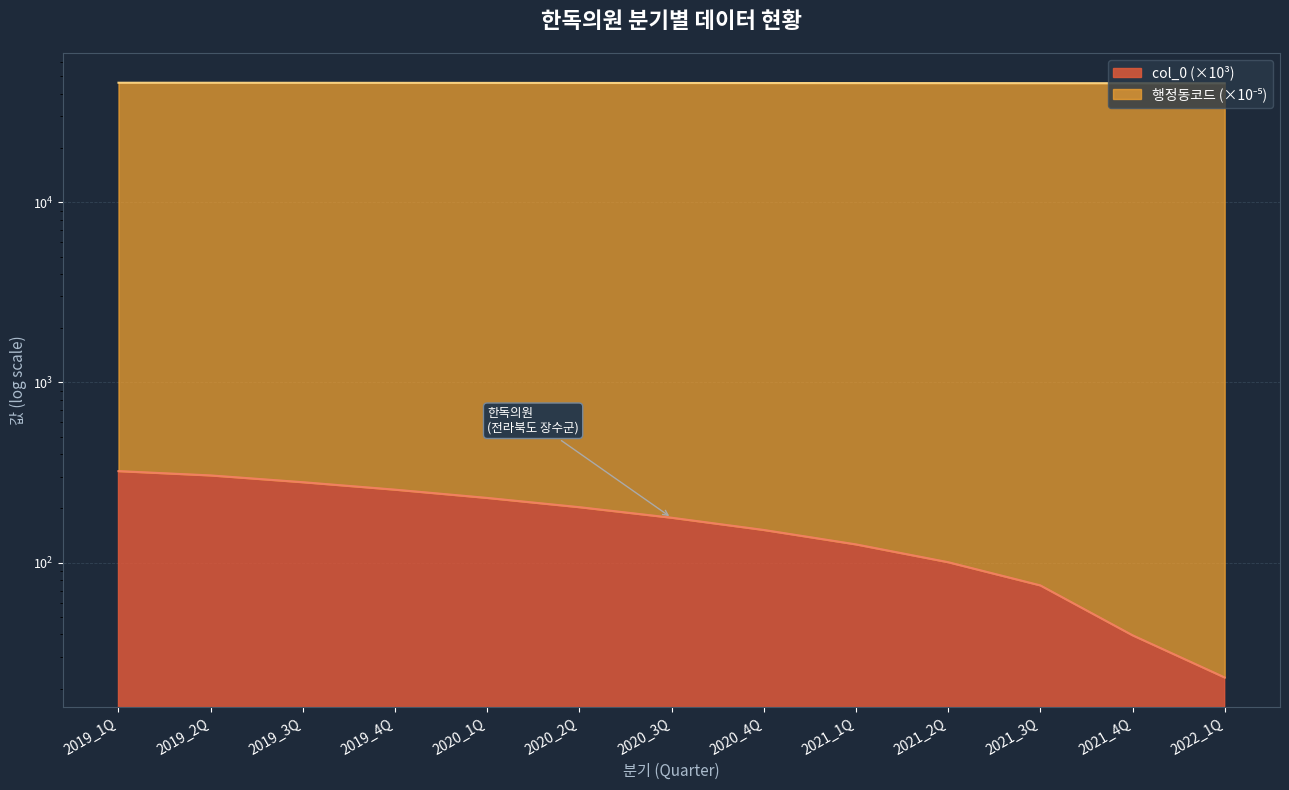

Which has a higher value, 2020_2Q or 2021_2Q?

2020_2Q